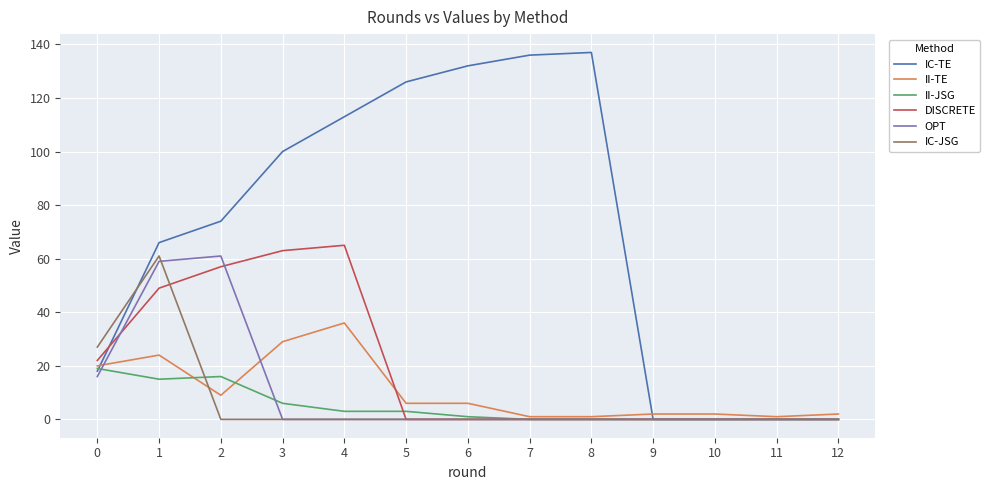

What is the highest value of the IC-JSG series?

61